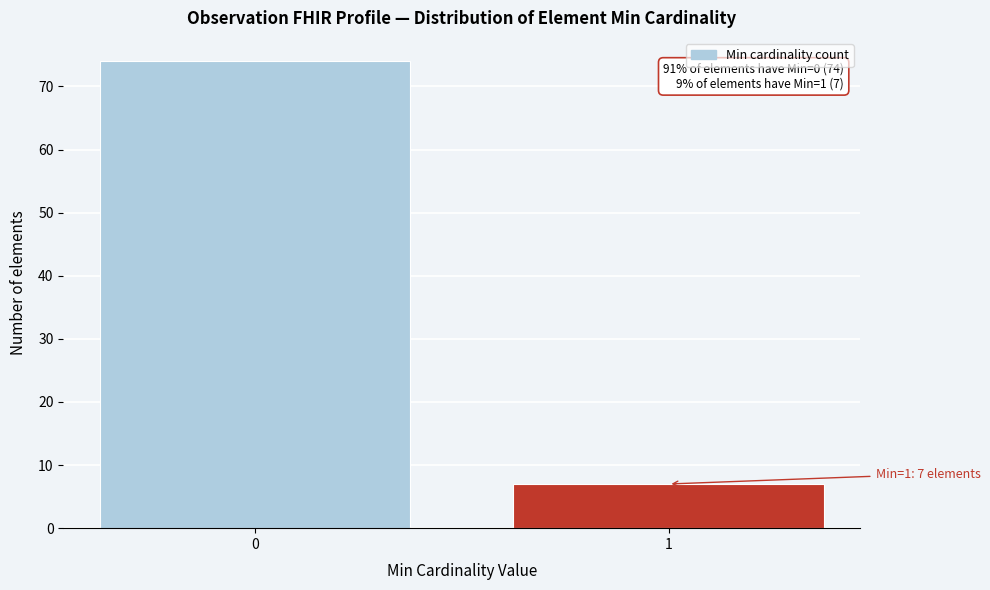

Reading right to left, extract all data points from this chart.

7	74